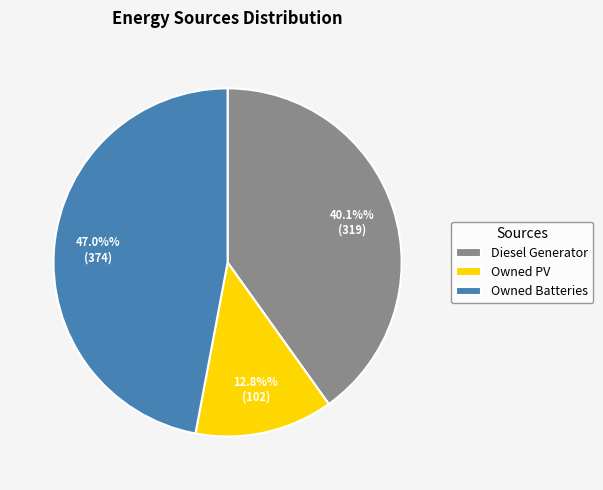

Combined, what portion of the pie is Diesel Generator and Owned Batteries?

87.2%